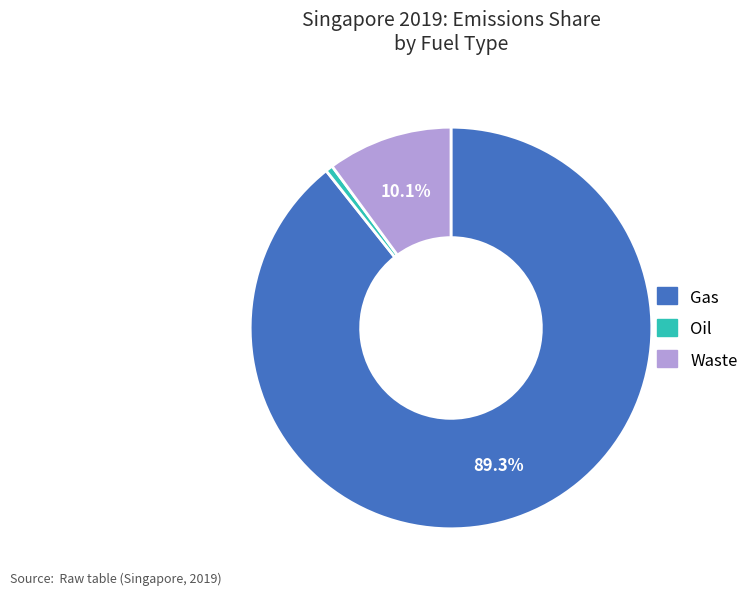

Does Waste account for over 50% of the chart?

No